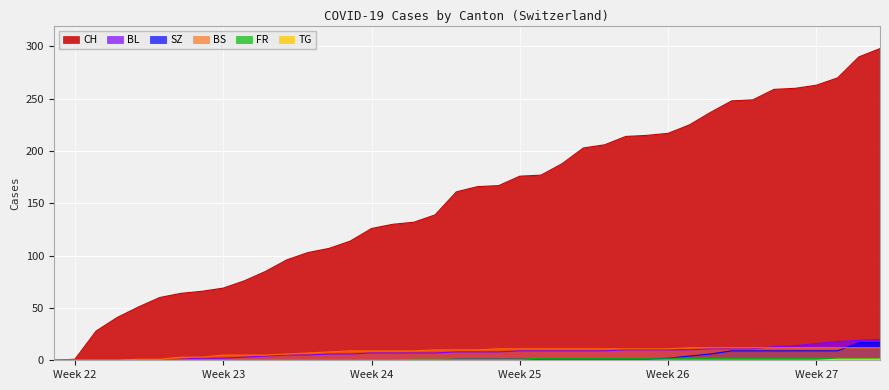

What is the greatest value displayed?

298